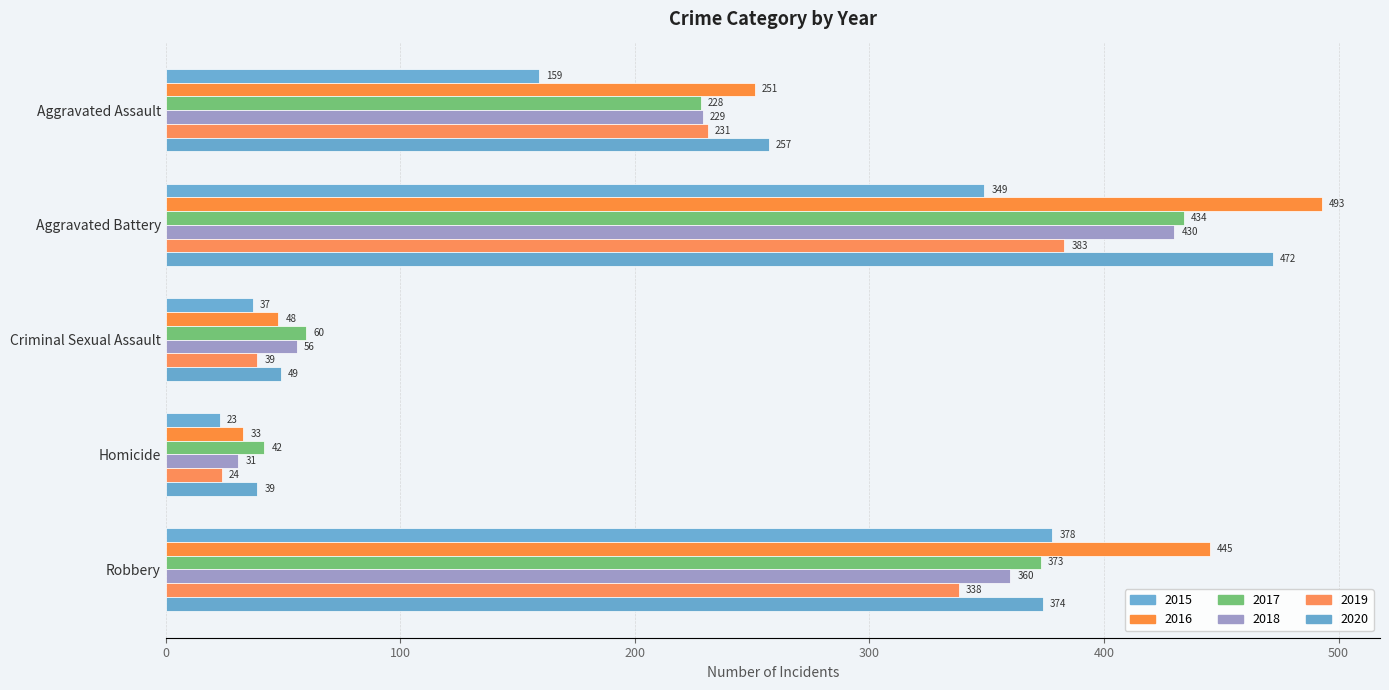

What is the value of the 2020 bar at the 3rd from the left?

49